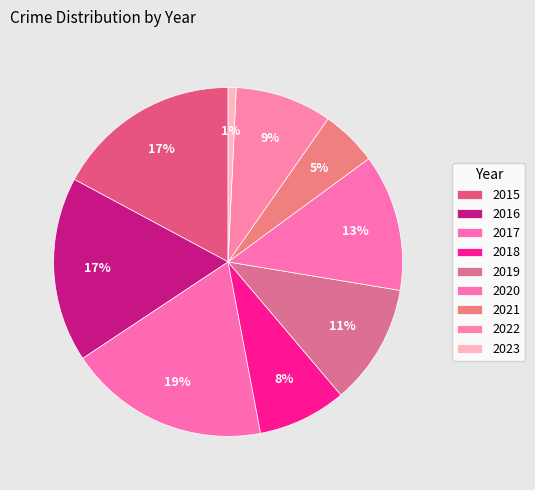

To the nearest percent, what is the combined percentage of 2022 and 2016?

26%